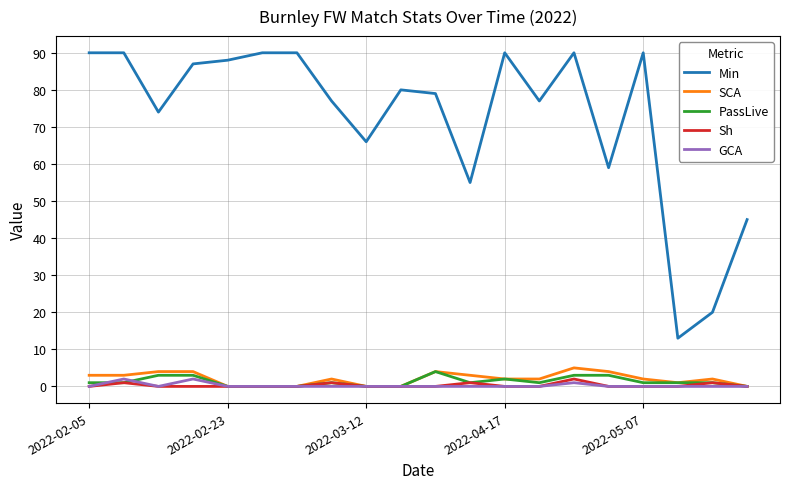

Which series has the largest range (max minus min)?

Min